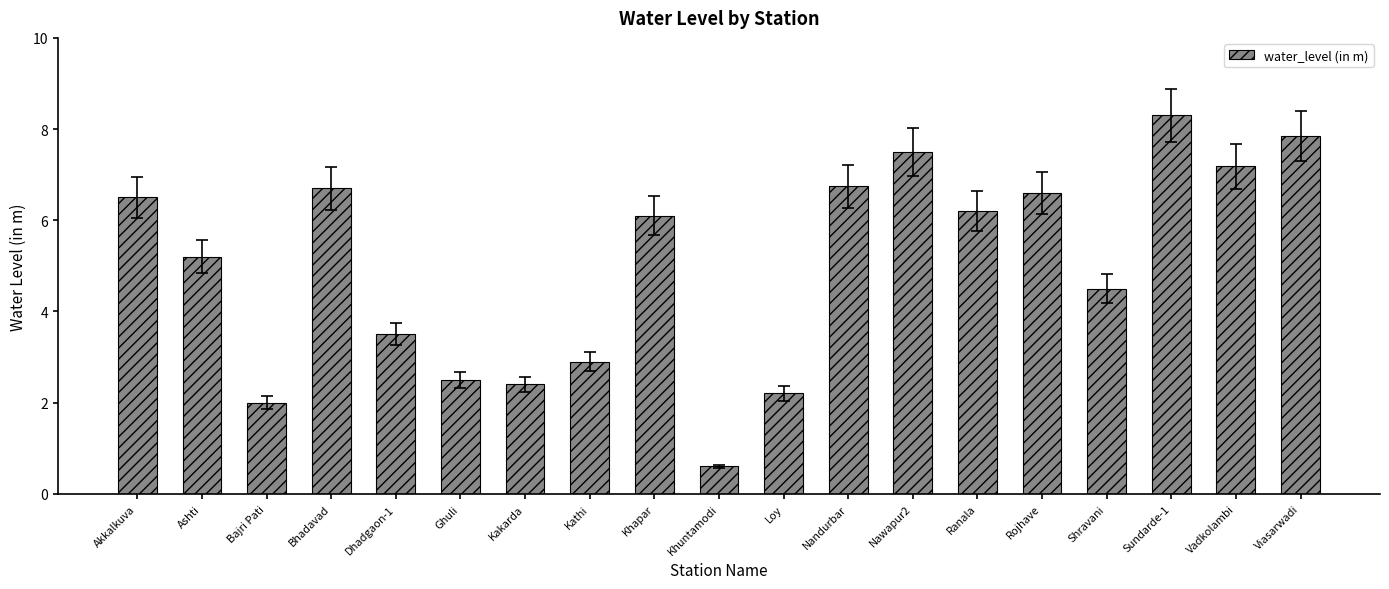

True or false: the data shows 2.7 at Vadkolambi.

False